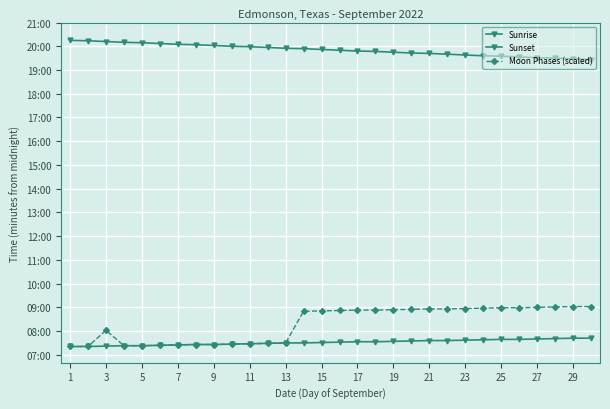

What is the difference between the second highest and minimum values in the Sunset series?

48